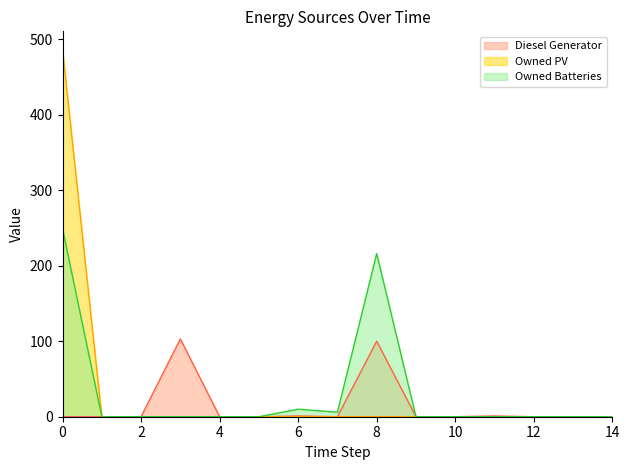

What is the total value across all series at 0?

735